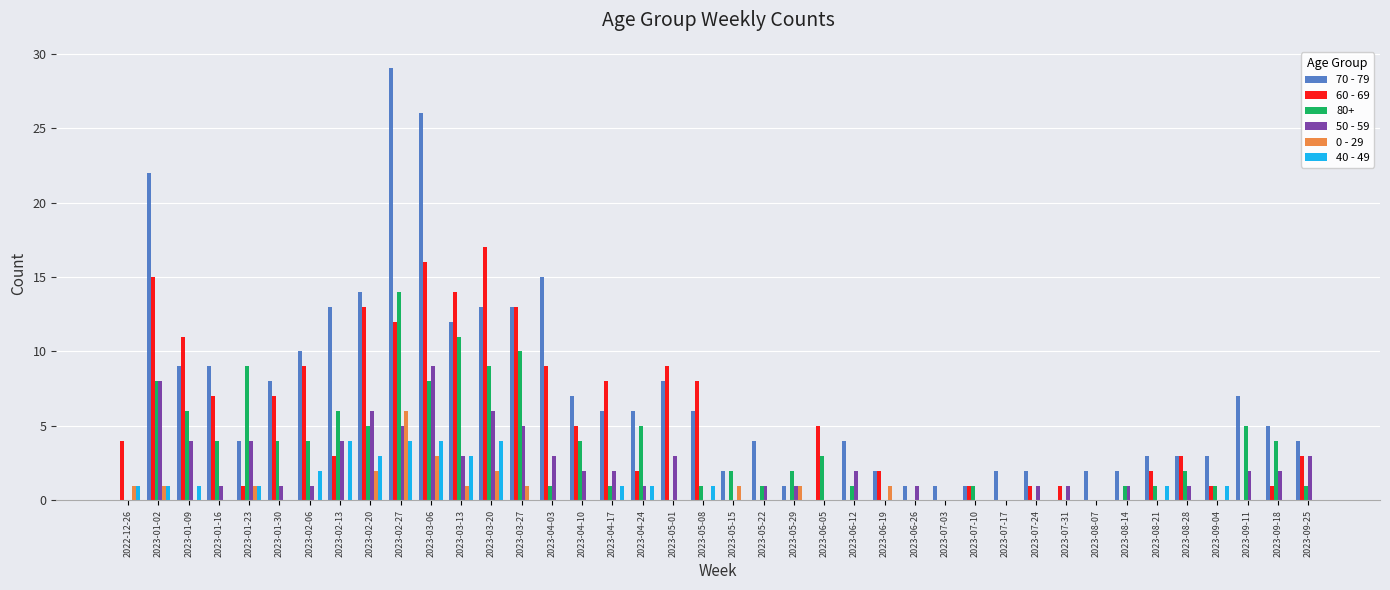

Read the 70 - 79 value at 2023-02-06, to the nearest 10.

10